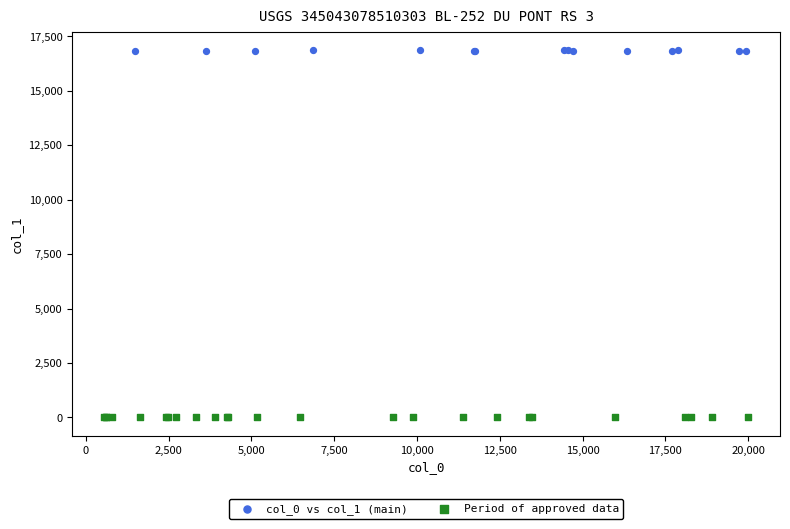

Which series reaches the minimum Y coordinate?

Period of approved data